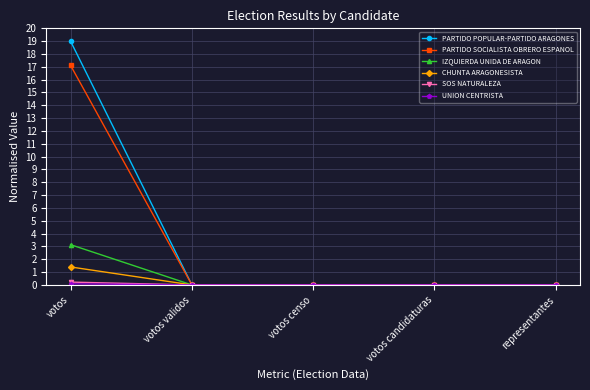

Does the chart display data point markers on the line(s)?

Yes